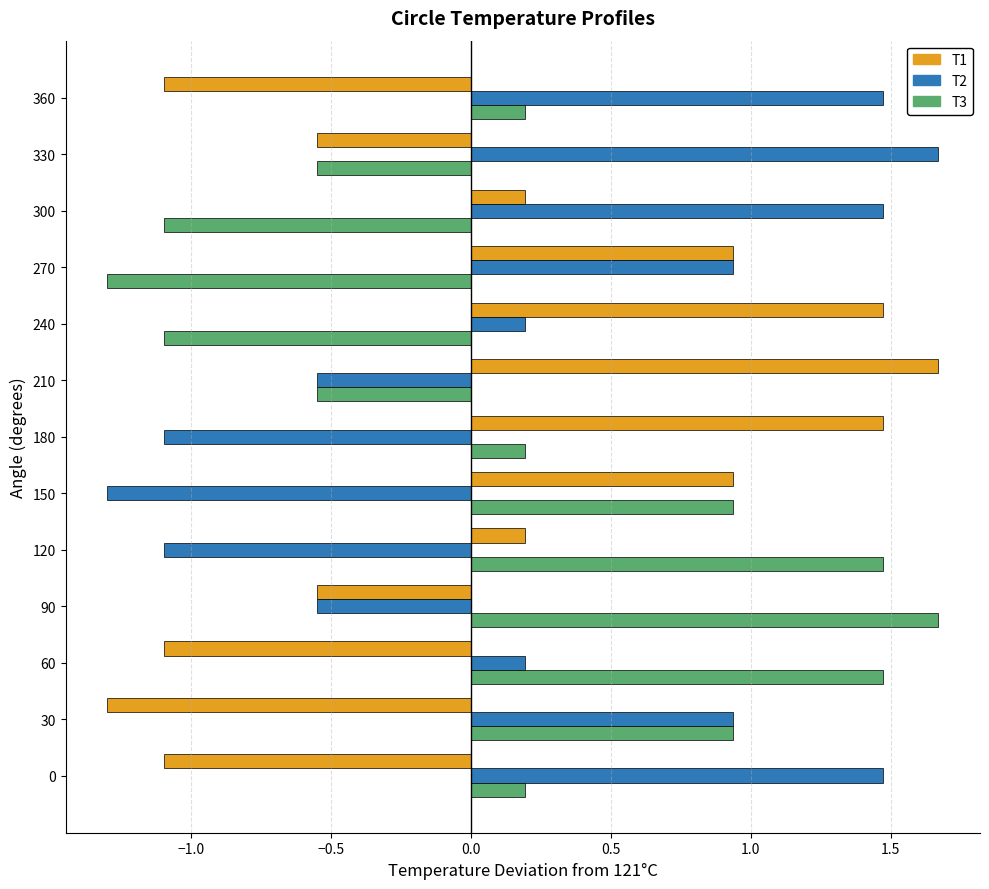

Is it true that T2 equals -0.2 at 90?

False